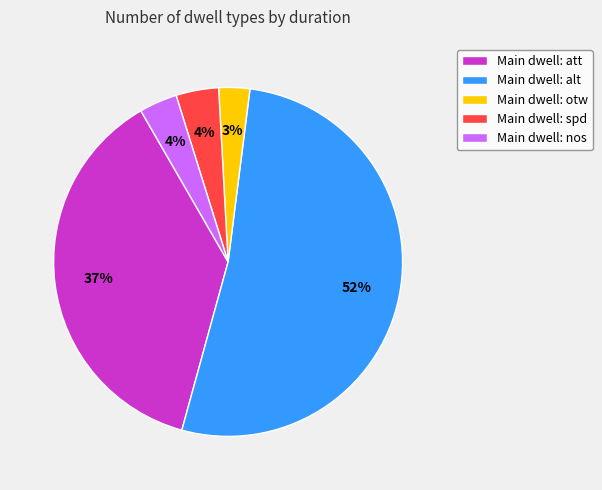

Which category has the smallest portion of the pie?

Main dwell: otw